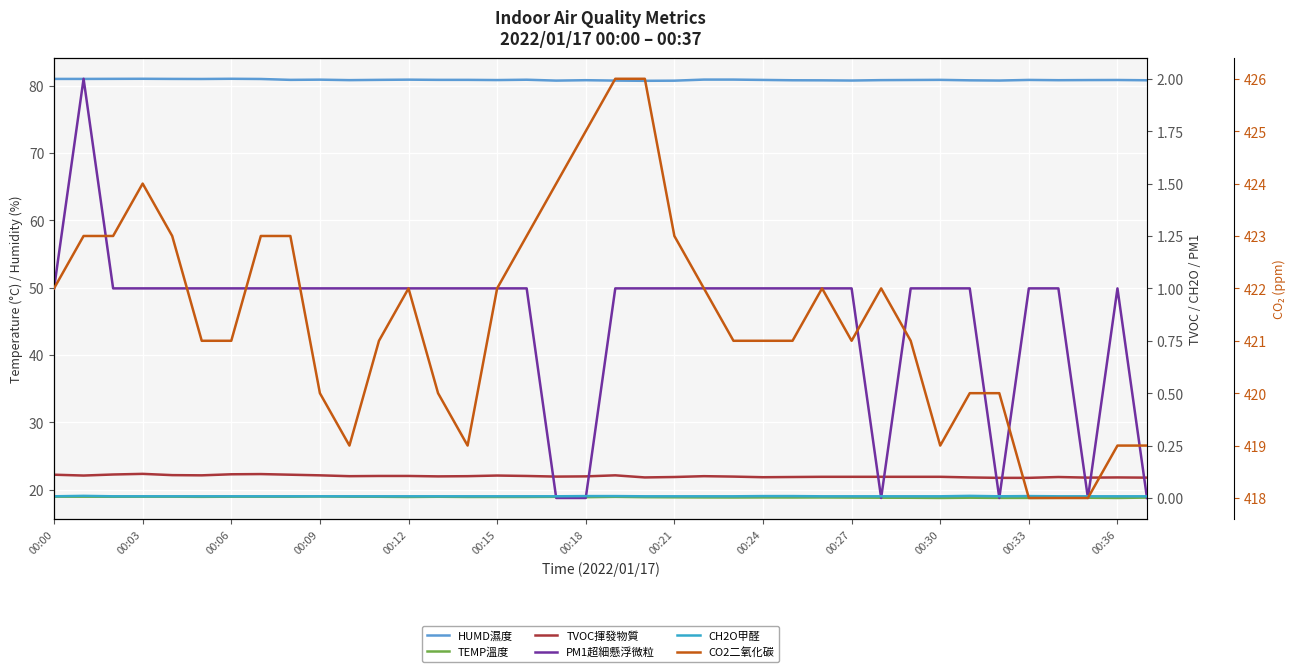

Is this an area chart (filled region under the line)?

No